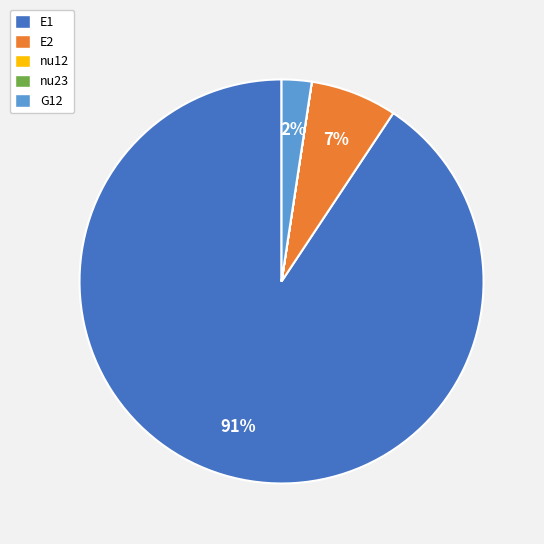

To the nearest percent, what percentage of the pie is E1?

91%